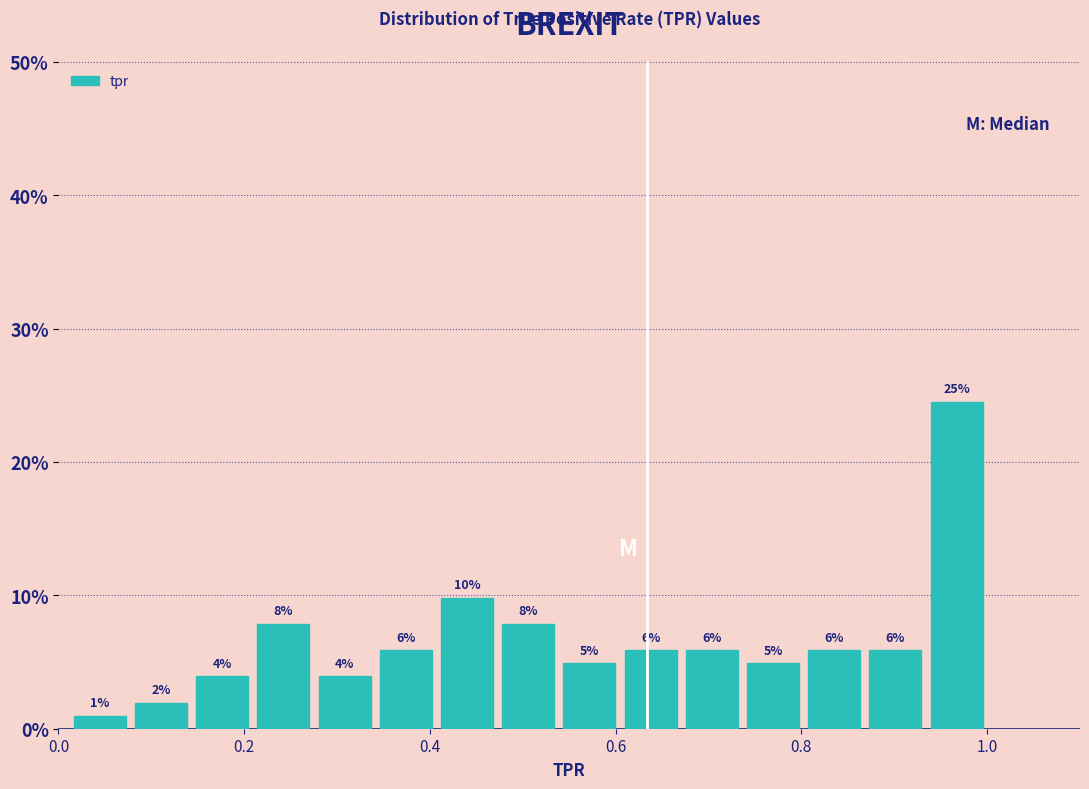

Around what value on the x-axis is the tallest bar? Give the approximate position of its centre, as read against the axis.

0.96